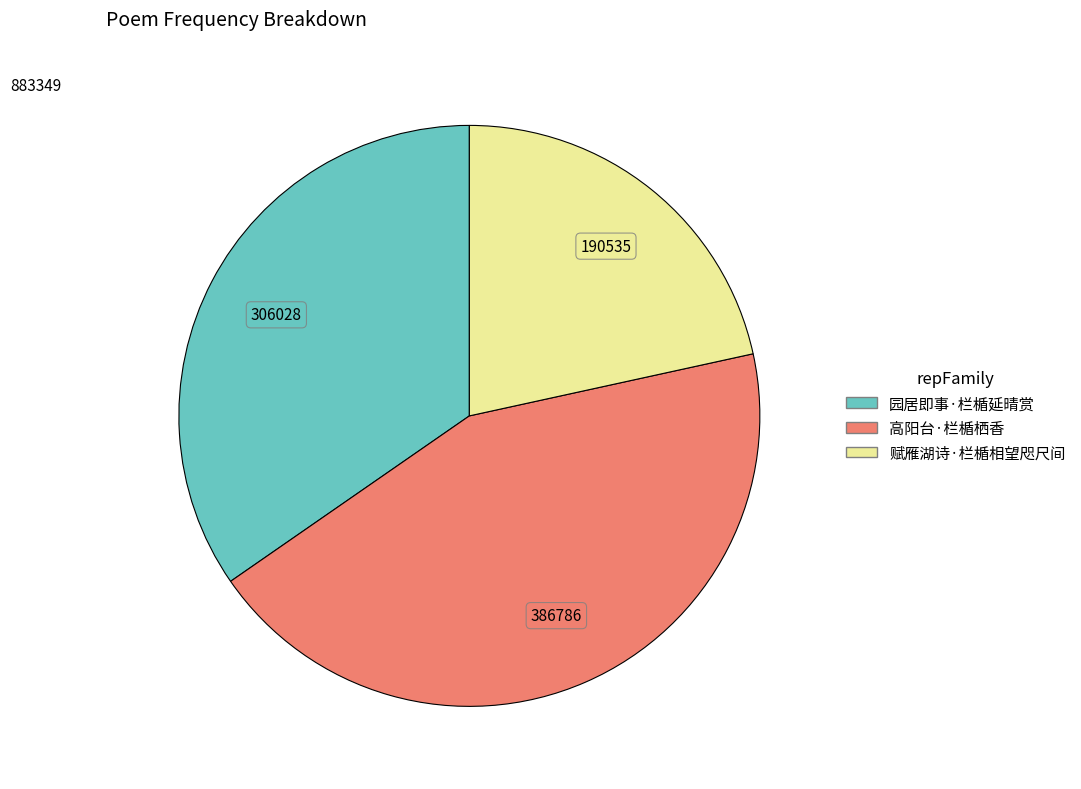

Rank the categories by value from lowest to highest.

赋雁湖诗·栏楯相望咫尺间, 园居即事·栏楯延晴赏, 高阳台·栏楯栖香